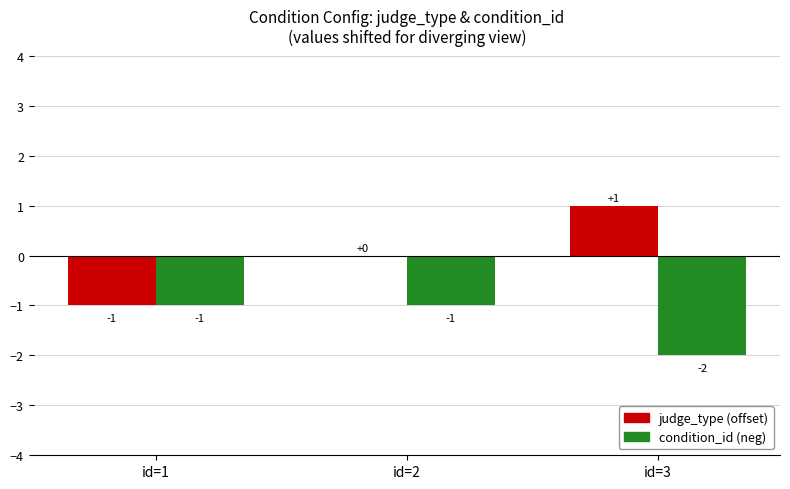

Which series has the largest total across all categories?

judge_type (offset)